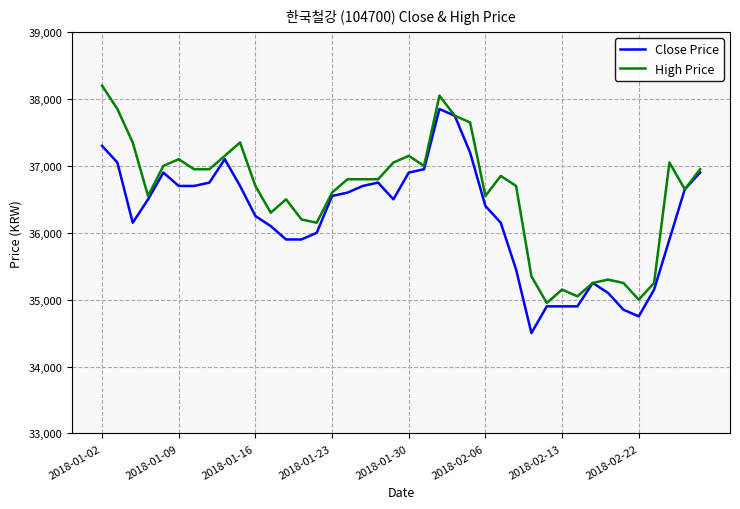

True or false: High Price has more than 0 points higher than both neighbors.

True